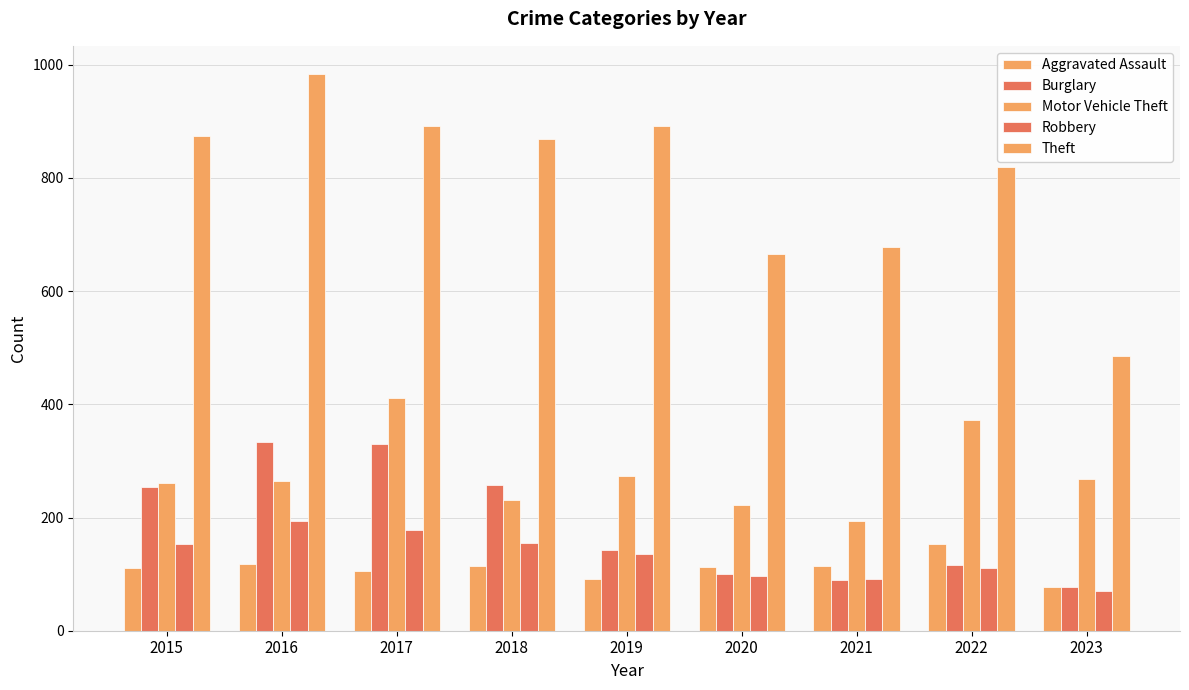

How many distinct data groups are displayed?

5